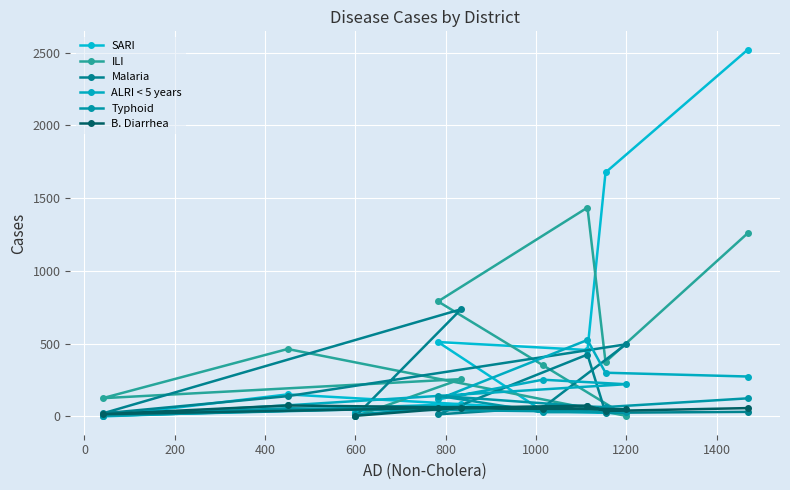

Count the number of categories in the chart.

10